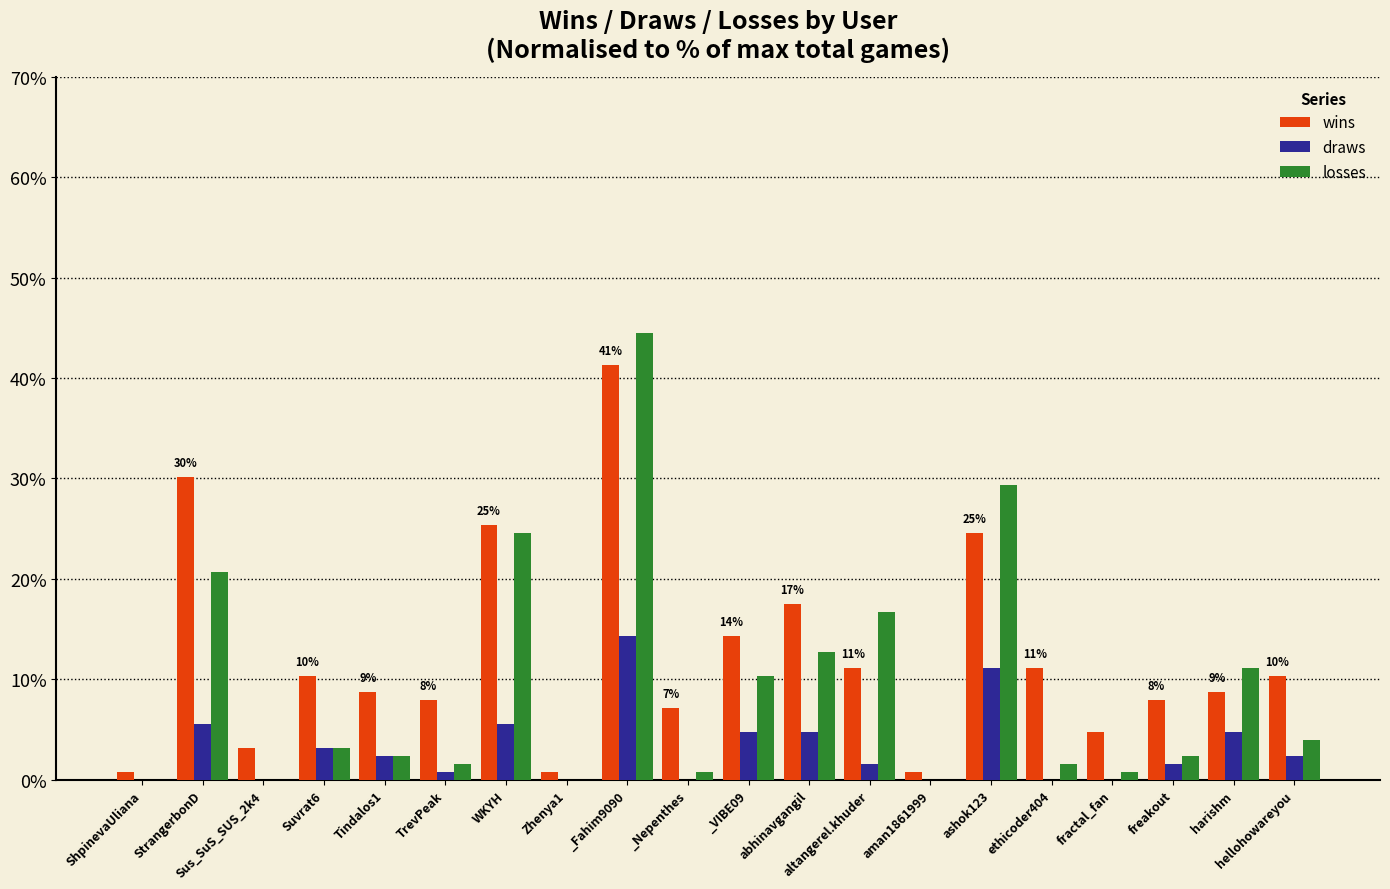

What is the sum of all draws values?

62.7